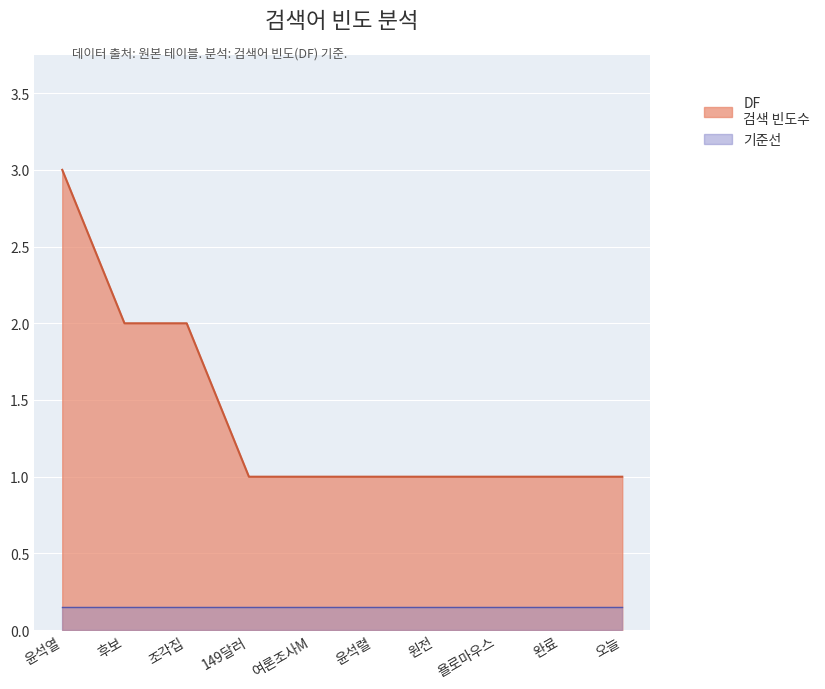

List the labels in order of value, smallest first.

149달러, 여론조사M, 윤석렬, 원전, 욜로마우스, 완료, 오늘, 후보, 조각집, 윤석열